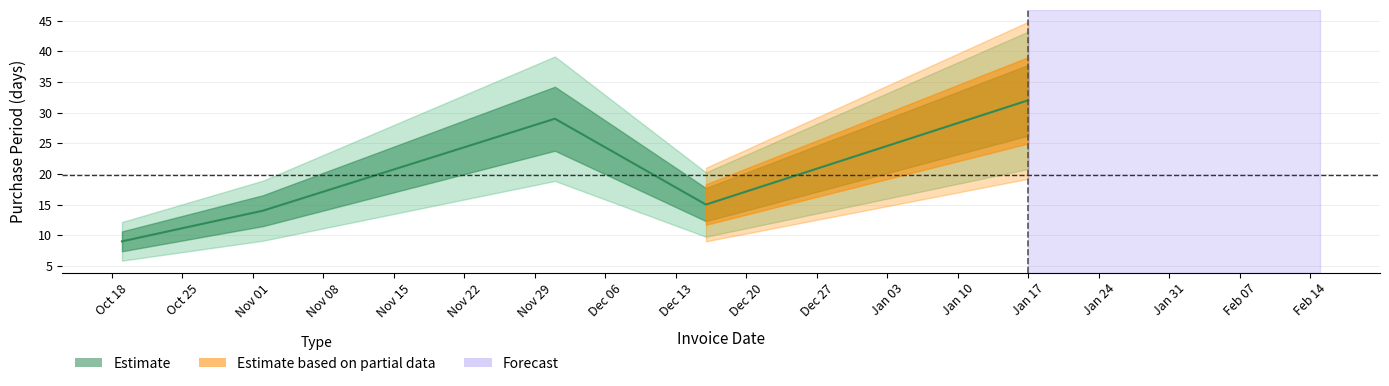

The chart shows a value of 14 at 2016-11-02. True or false?

True